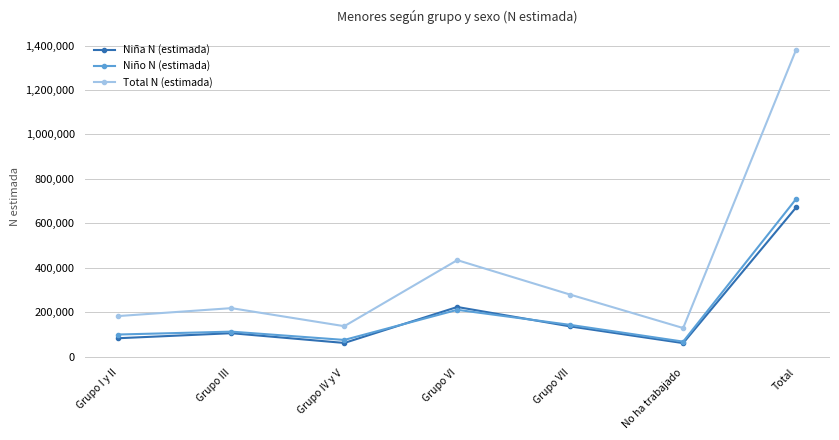

True or false: Total N (estimada) and Niño N (estimada) cross at least once.

False